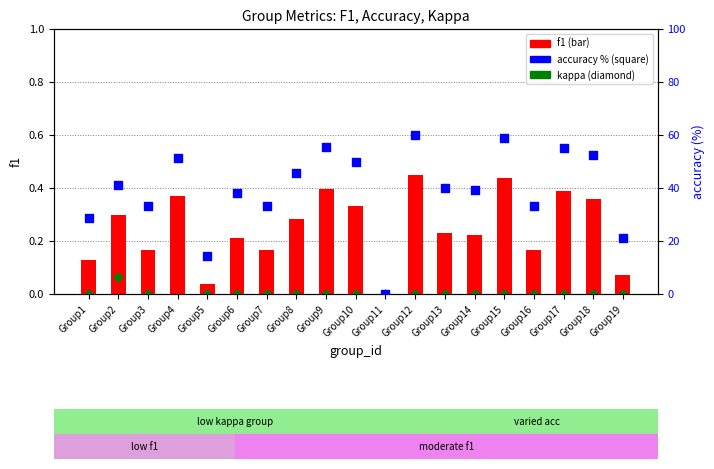

At which category is the sum across all series the highest?

Group12